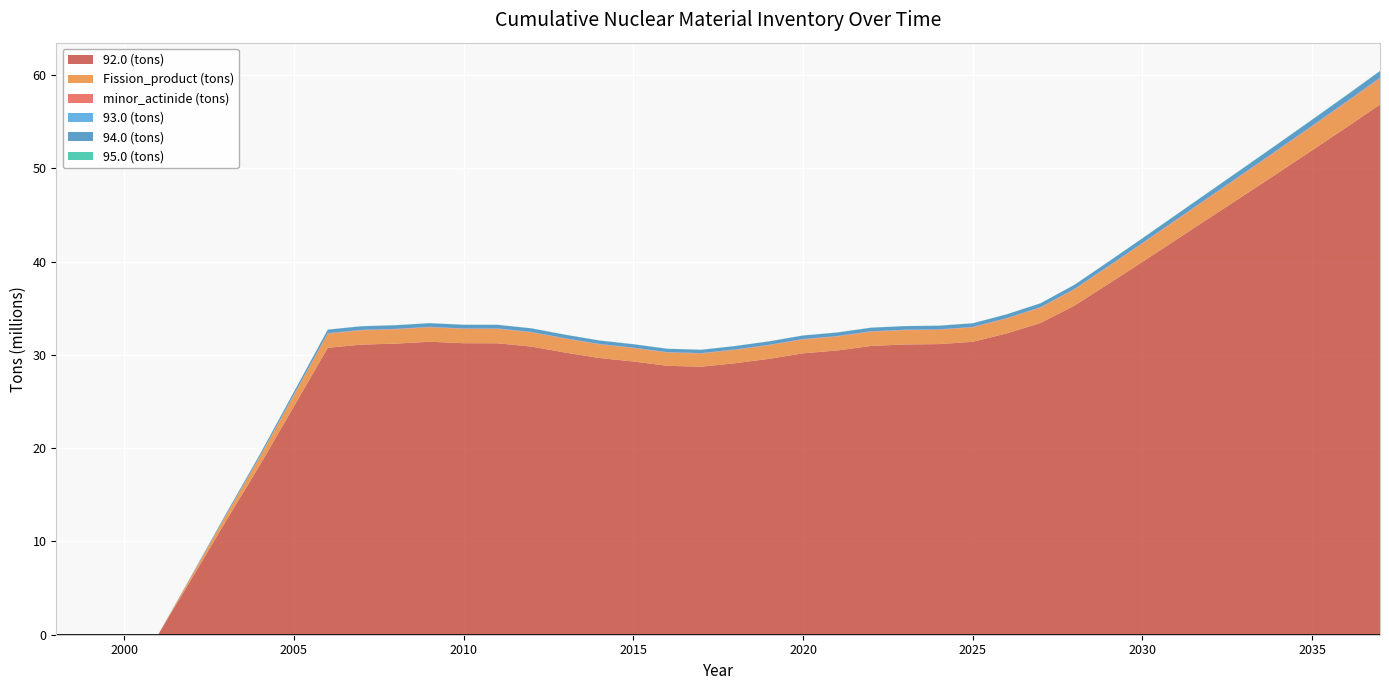

Reading left to right, transcribe all the data shown in this chart.

92.0 (tons): 0.0	0.0	0.0	0.0	6070091.9	12199646.6	18193926.6	24474681.0	30761790.9	31103370.1	31205146.7	31409973.5	31250498.1	31246319.1	30890738.1	30245345.3	29668106.8	29291296.0	28832624.7	28731531.1	29106250.8	29577528.1	30168916.7	30470601.8	30955969.7	31117204.5	31157227.4	31402559.0	32300704.6	33420542.1	35285438.6	37611597.7	39968520.7	42357511.4	44741382.1	47123818.1	49517327.4	51929923.7	54363175.3	56836102.3
Fission_product (tons): 0.0	0.0	0.0	0.0	297335.2	598091.2	891520.5	1198718.5	1506244.8	1523002.0	1527915.7	1537902.1	1530053.2	1529570.1	1511861.0	1479957.3	1451666.0	1433149.3	1410766.7	1405505.8	1423842.2	1446969.8	1475961.8	1490664.0	1514508.4	1522105.7	1523842.3	1535840.4	1579839.7	1634730.4	1726072.1	1839972.6	1955375.8	2072348.7	2189072.4	2305726.4	2422926.0	2541062.5	2660213.3	2781315.5
minor_actinide (tons): 0.0	0.0	0.0	0.0	6710.5	13463.8	20522.9	28363.6	36648.8	37051.1	37174.3	37470.6	37297.8	37282.2	36841.3	36115.0	35464.8	35010.8	34384.4	34185.8	34630.8	35195.9	35883.2	36250.1	36840.5	37060.6	37141.5	37385.4	38395.4	39606.6	41766.4	44533.7	47341.3	50192.0	53035.5	55876.2	58729.2	61604.6	64503.9	67448.7
93.0 (tons): 0.0	0.0	0.0	0.0	4396.5	8407.0	12311.3	16435.0	20547.7	20776.7	20832.7	20964.3	20853.9	20858.9	20602.8	20147.4	19773.4	19534.7	19240.8	19175.4	19424.5	19742.8	20146.4	20327.4	20664.7	20747.1	20771.8	20963.2	21581.4	22347.0	23599.4	25153.1	26726.7	28321.6	29913.2	31504.0	33102.6	34714.0	36339.4	37992.3
94.0 (tons): 0.0	0.0	0.0	0.0	75256.4	151982.6	226531.3	304131.5	381413.5	385661.5	386919.5	389410.0	387411.4	387275.4	382818.9	374728.8	367517.8	362807.5	357191.7	355912.5	360558.5	366408.9	373753.7	377495.7	383511.3	385432.5	385839.7	388879.5	400042.2	414024.5	437199.8	466045.5	495269.7	524887.1	554442.1	583980.4	613657.0	643571.1	673742.6	704408.7
95.0 (tons): 0.0	0.0	0.0	0.0	1559.3	3675.8	6269.9	9413.1	13036.3	13175.2	13236.6	13386.2	13341.9	13318.0	13173.3	12977.9	12758.2	12574.8	12278.3	12149.3	12308.2	12507.2	12727.9	12890.9	13092.9	13224.0	13279.2	13294.7	13586.0	13906.2	14621.7	15603.4	16602.8	17621.3	18636.0	19649.0	20665.2	21688.9	22720.4	23765.6